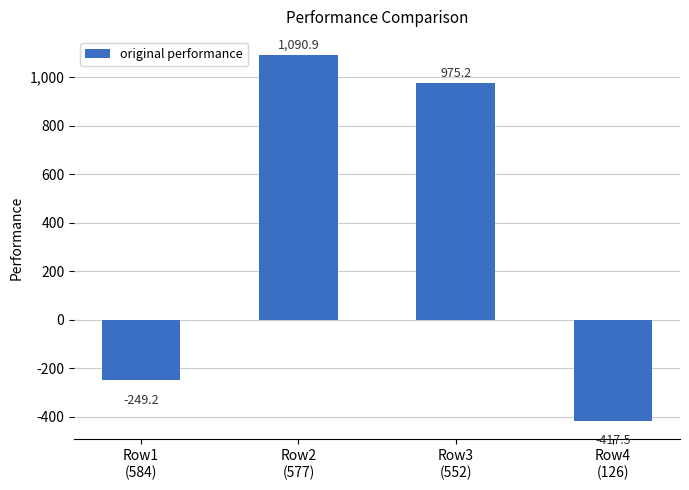

What is the sum of the values at Row3
(552) and Row2
(577)?

2066.1